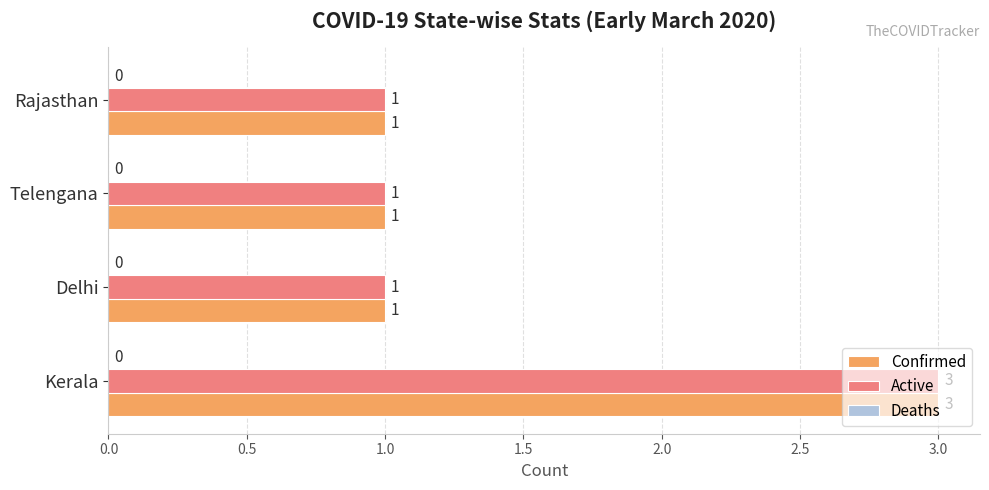

At which category is the sum across all series the highest?

Kerala